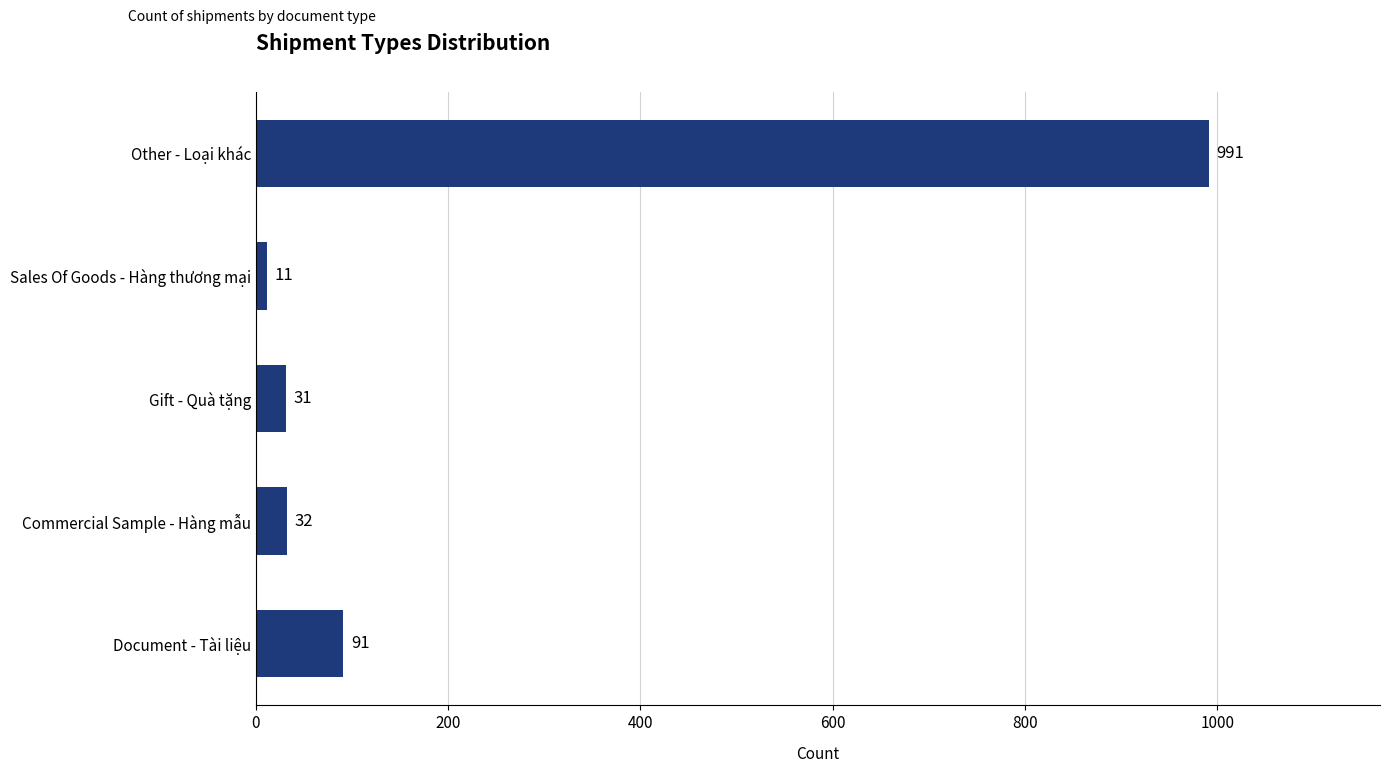

True or false: the data shows 31 at Gift - Quà tặng.

True